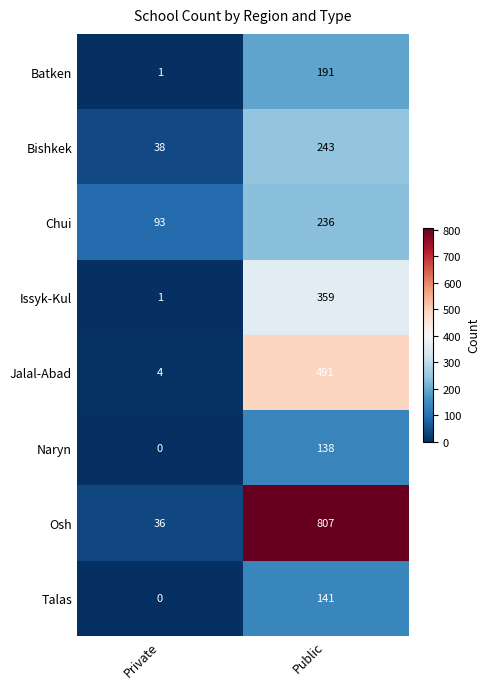

At which category does the chart reach its minimum across all series?

Private